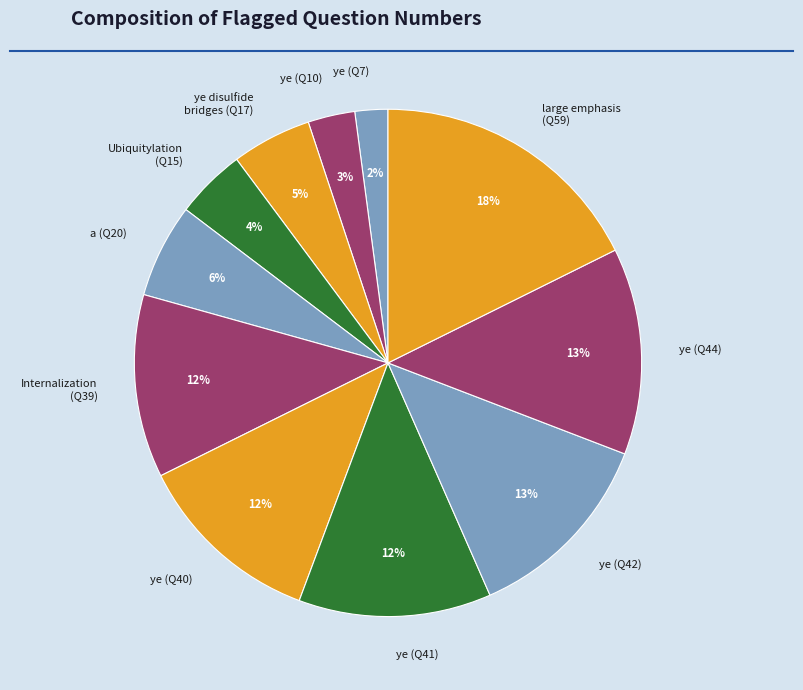

Is the sum of Ubiquitylation (Q15) and ye (Q40) greater than half?

No